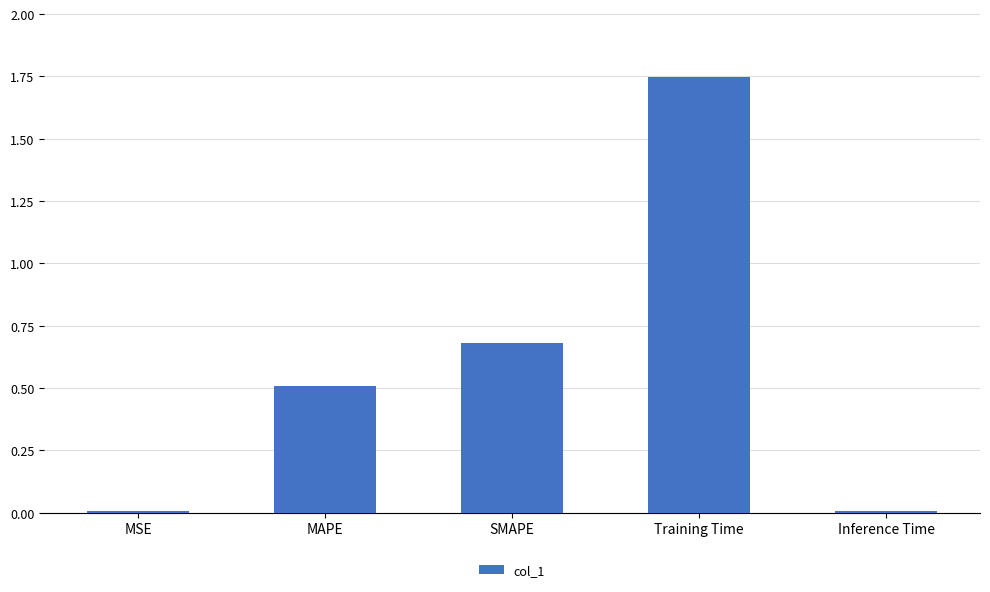

The chart shows a value of 0.7 at SMAPE. True or false?

True